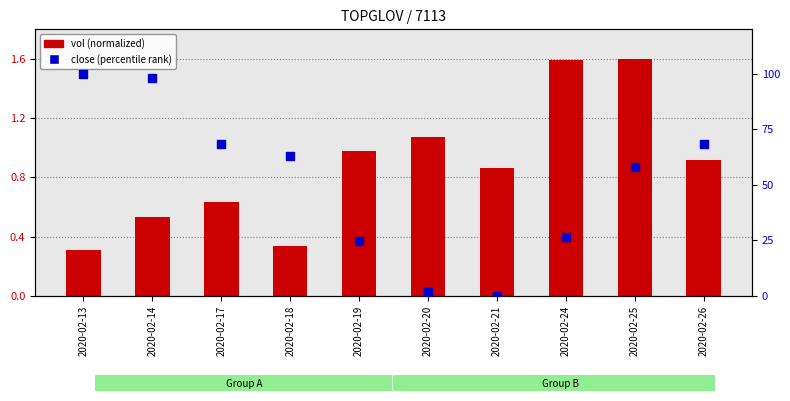

At how many categories does at least one series exceed 2?

8